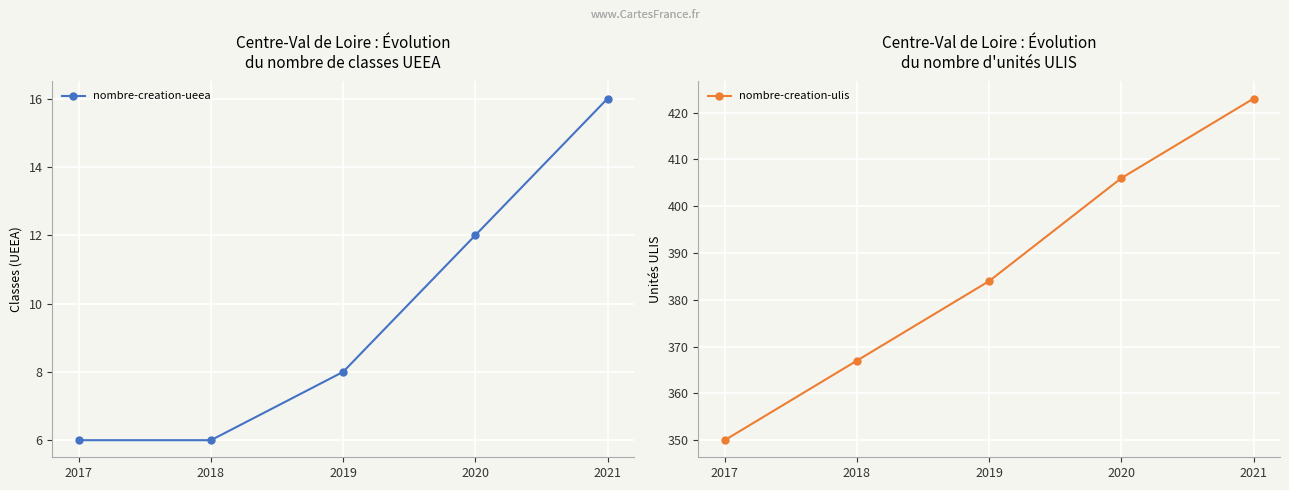

What is the approximate value of nombre-creation-ueea at 2021?

16